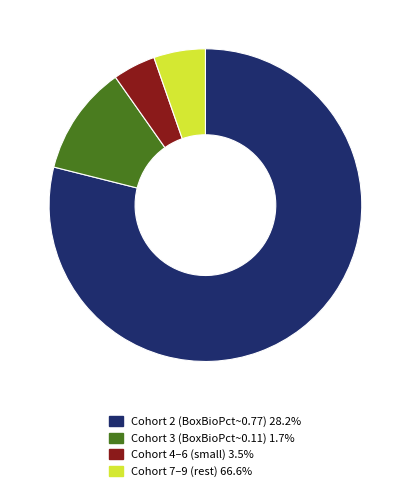

Is the sum of Cohort 7–9 (rest) 66.6% and Cohort 2 (BoxBioPct~0.77) 28.2% greater than half?

Yes